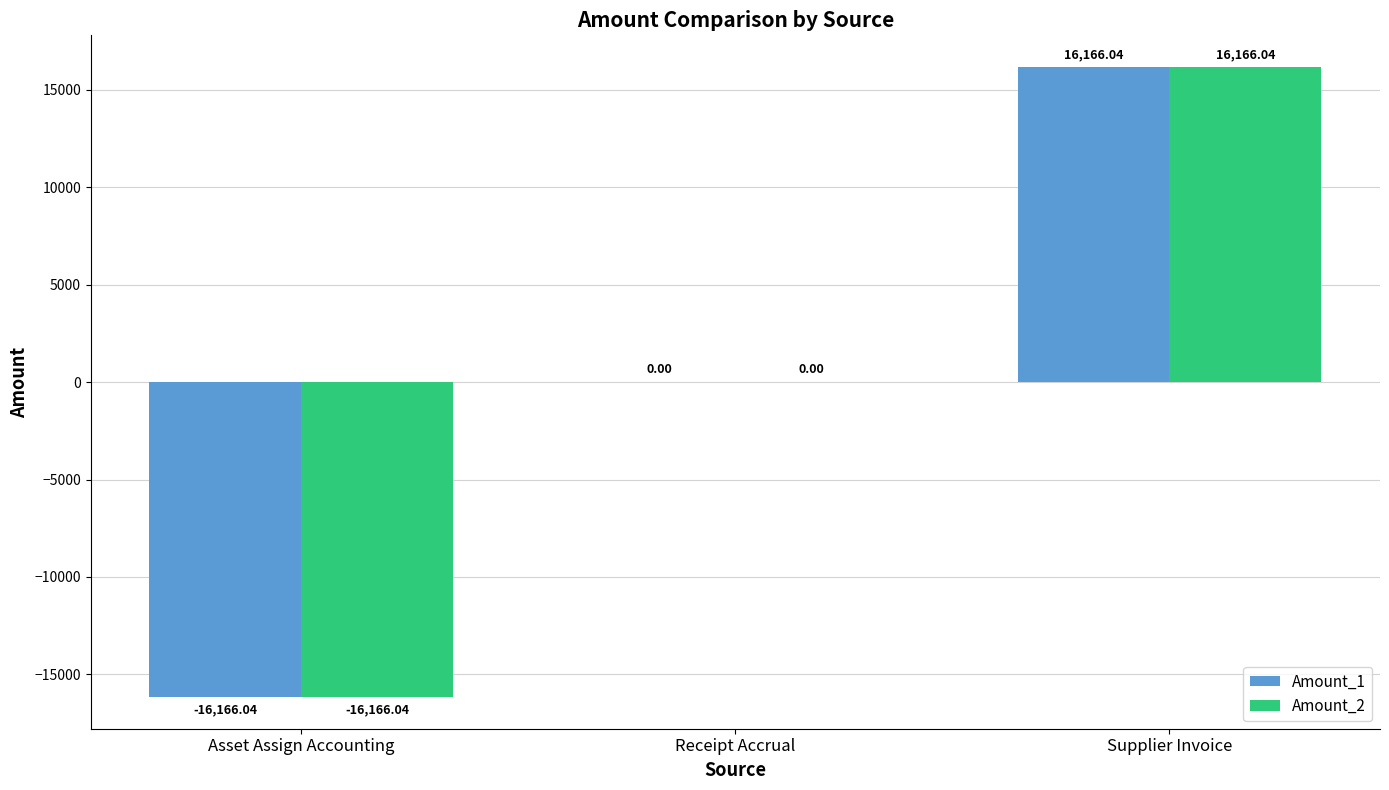

How many data points does each series have?

3